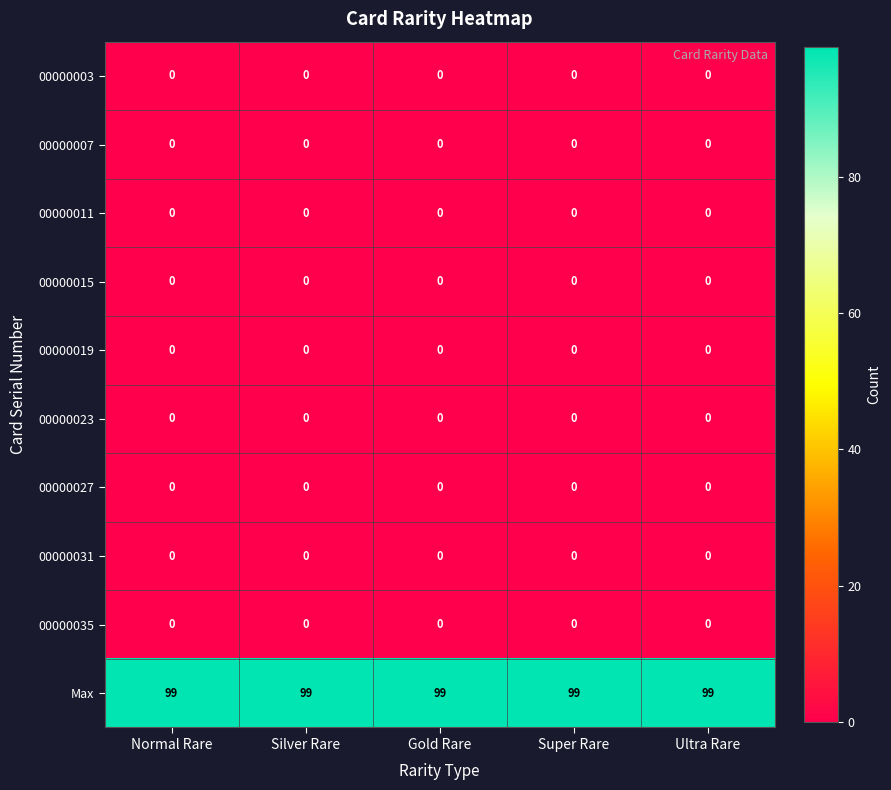

At how many categories does at least one series exceed 24?

5